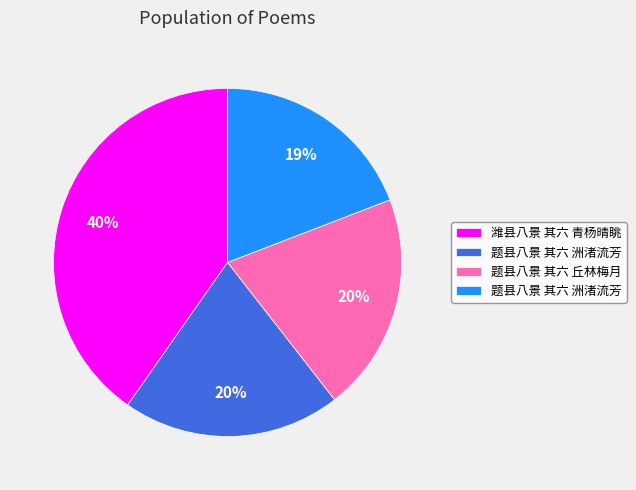

To the nearest percent, what is the average slice percentage?

25%